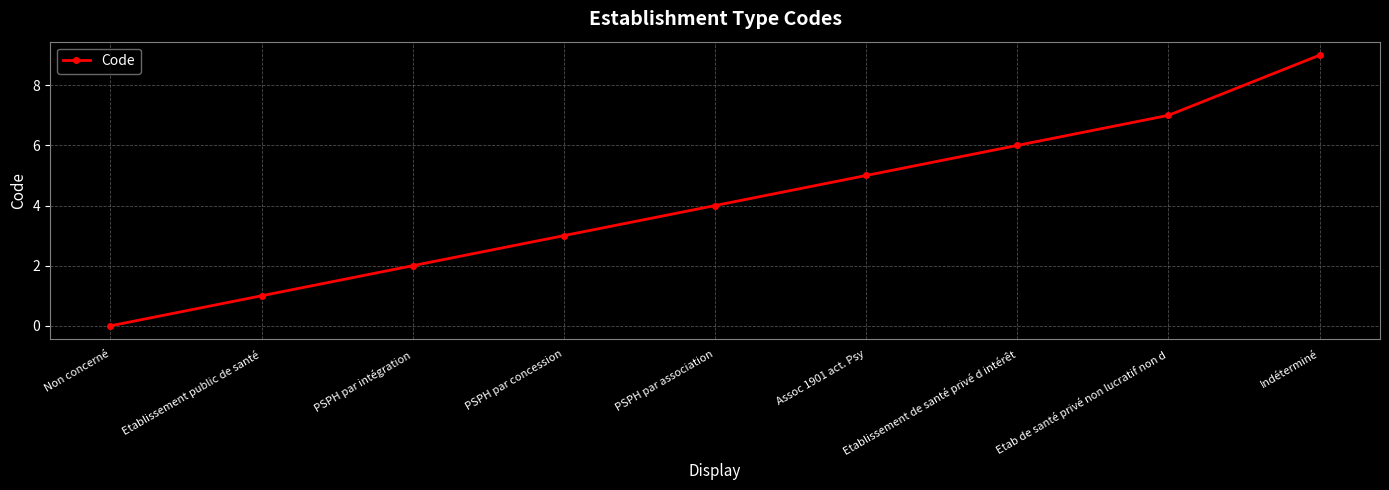

What is the difference between the values at PSPH par intégration and Assoc 1901 act. Psy?

3